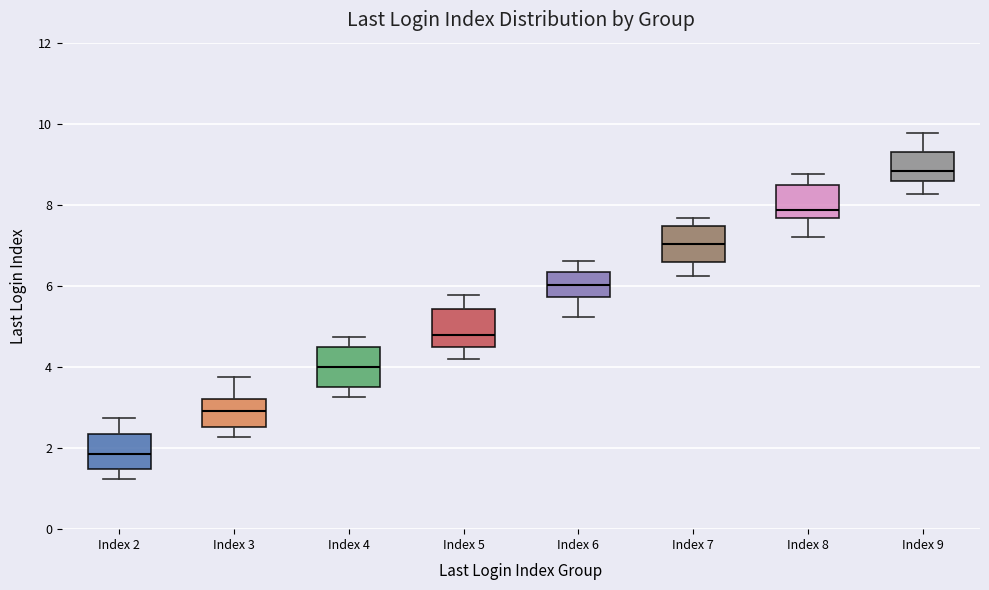

Reading left to right, transcribe this box plot: for each box, give where its median line is, the range the box spans, and where its two whiskers end, as read against the y-axis. The values are not printed on the chart, so give them approximately, as read against the axis.

Index 2: median 1.8, box 1.4 to 2.4, whiskers 1.2 to 2.8
Index 3: median 3.0, box 2.6 to 3.2, whiskers 2.2 to 3.8
Index 4: median 4.0, box 3.6 to 4.4, whiskers 3.2 to 4.8
Index 5: median 4.8, box 4.4 to 5.4, whiskers 4.2 to 5.8
Index 6: median 6.0, box 5.8 to 6.4, whiskers 5.2 to 6.6
Index 7: median 7.0, box 6.6 to 7.4, whiskers 6.2 to 7.6
Index 8: median 7.8, box 7.6 to 8.4, whiskers 7.2 to 8.8
Index 9: median 8.8, box 8.6 to 9.2, whiskers 8.2 to 9.8